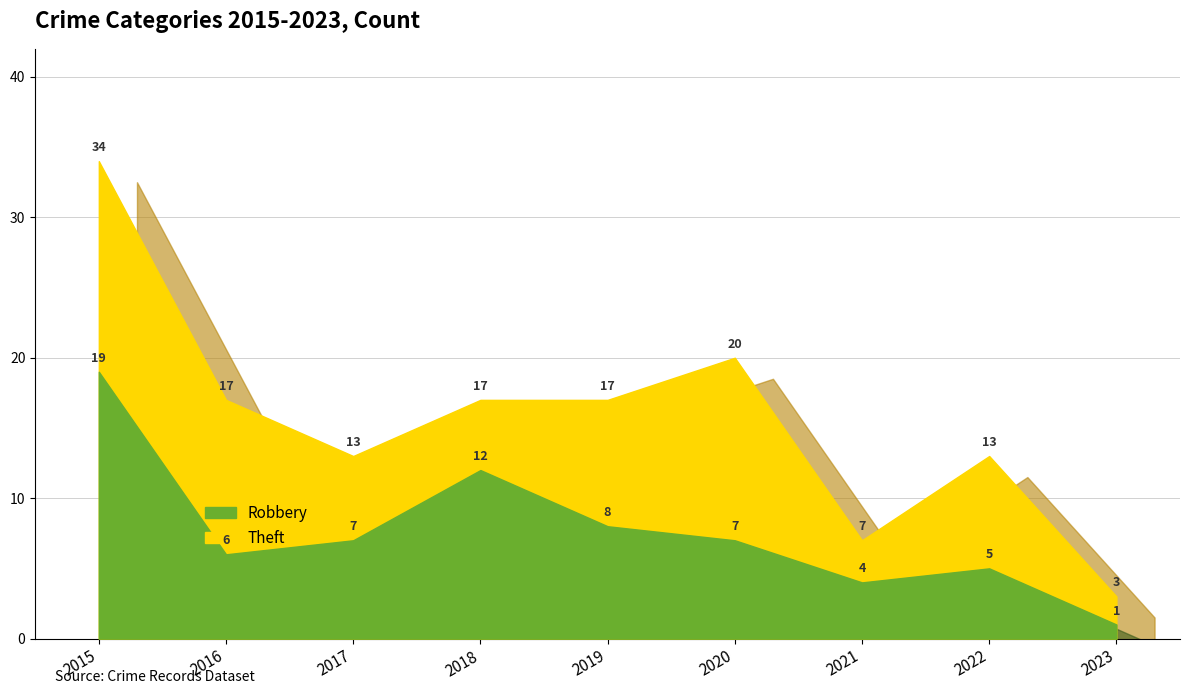

Between 2021 and 2023, which series saw the biggest shift?

Theft